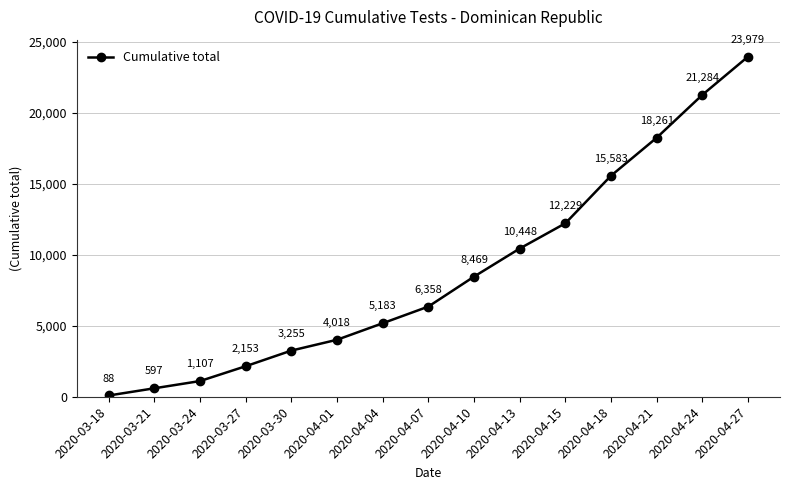

Does the chart display data point markers on the line(s)?

Yes